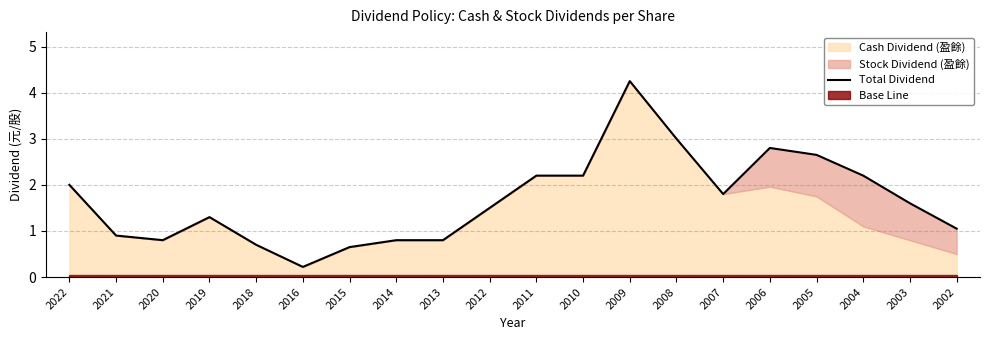

What is the value of the 17th point from the left?

2.6